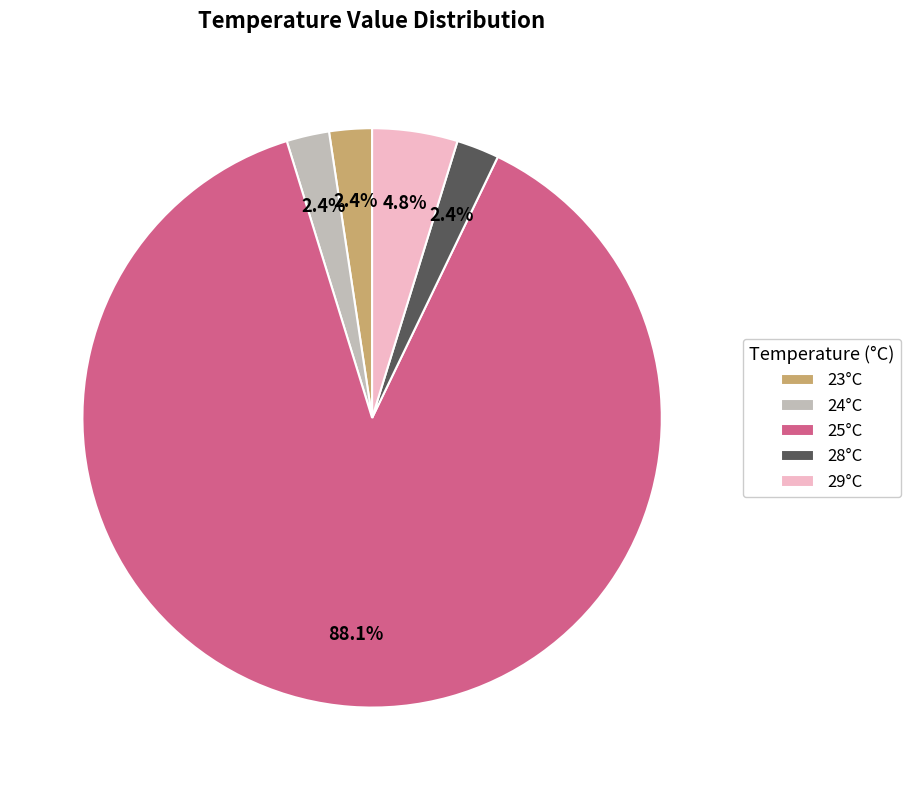

How many segments does this pie chart have?

5